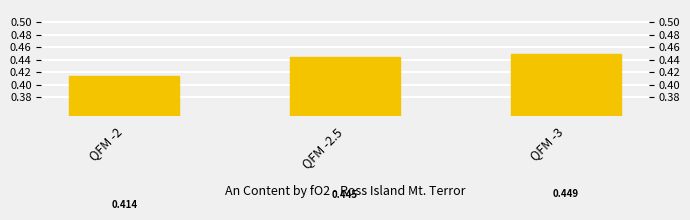

How many series are shown in this chart?

1